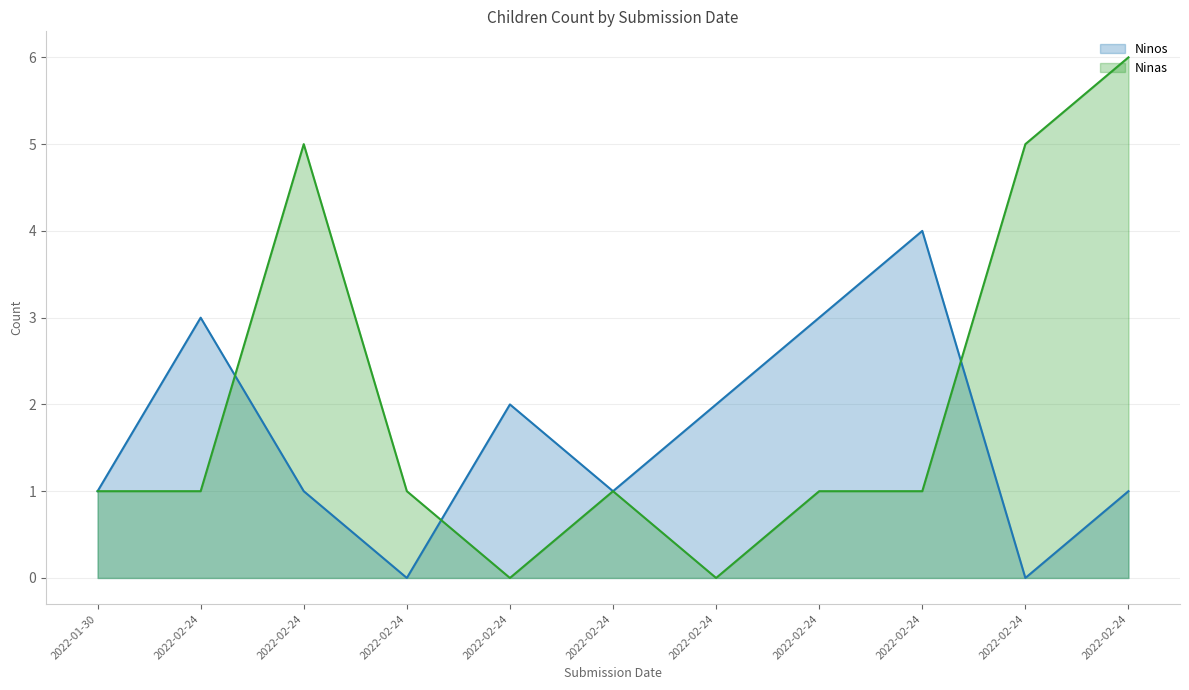

Reading left to right, transcribe all the data shown in this chart.

Ninos: 1	3	1	0	2	1	2	3	4	0	1
Ninas: 1	1	5	1	0	1	0	1	1	5	6